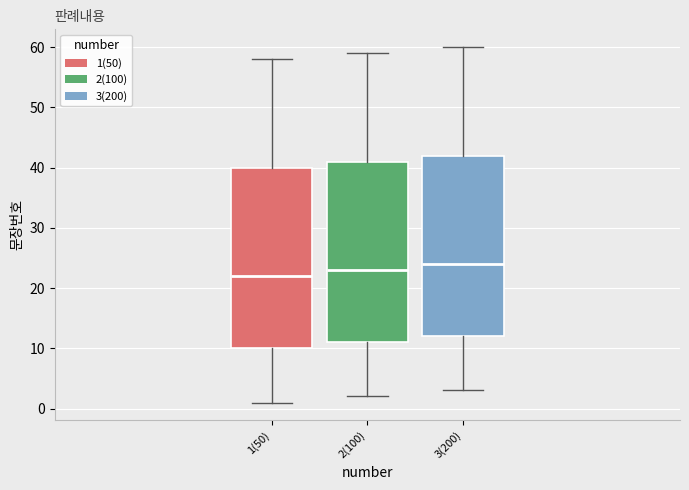

Reading left to right, read every box against the y-axis: the position of its median line, the range the box covers, and the ends of its whiskers. The values are not printed on the chart, so give them approximately, as read against the axis.

1(50): median 22, box 10 to 40, whiskers 1 to 58
2(100): median 23, box 11 to 41, whiskers 2 to 59
3(200): median 24, box 12 to 42, whiskers 3 to 60